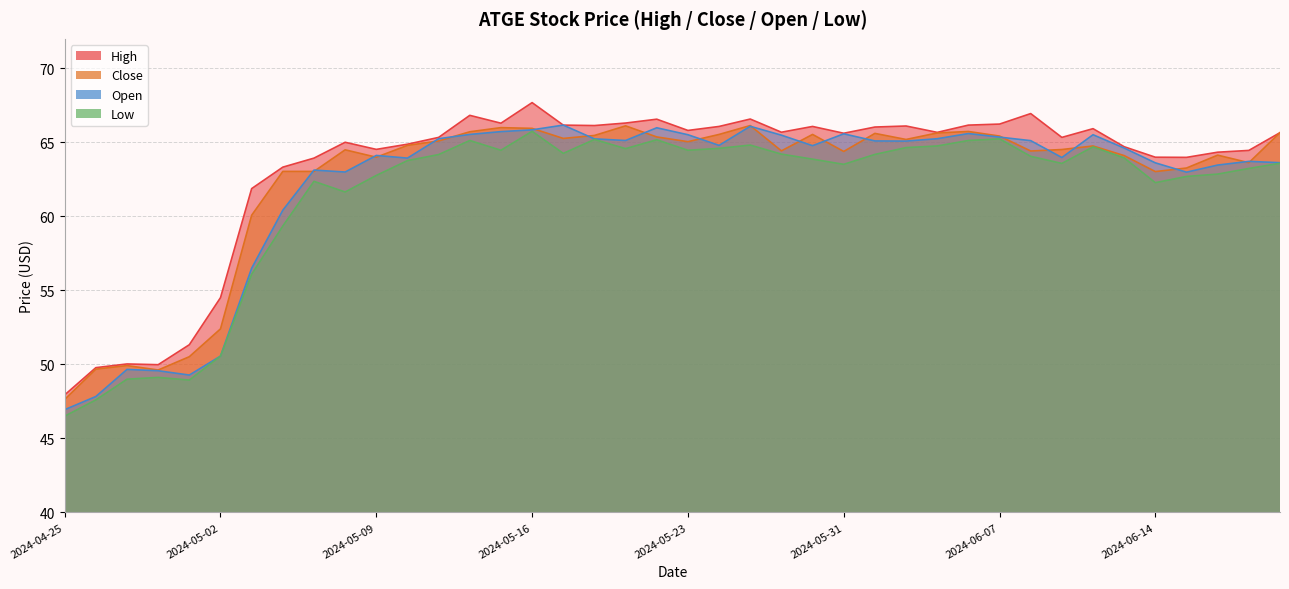

True or false: Close has a value of 65.0 at 2024-05-23.

True